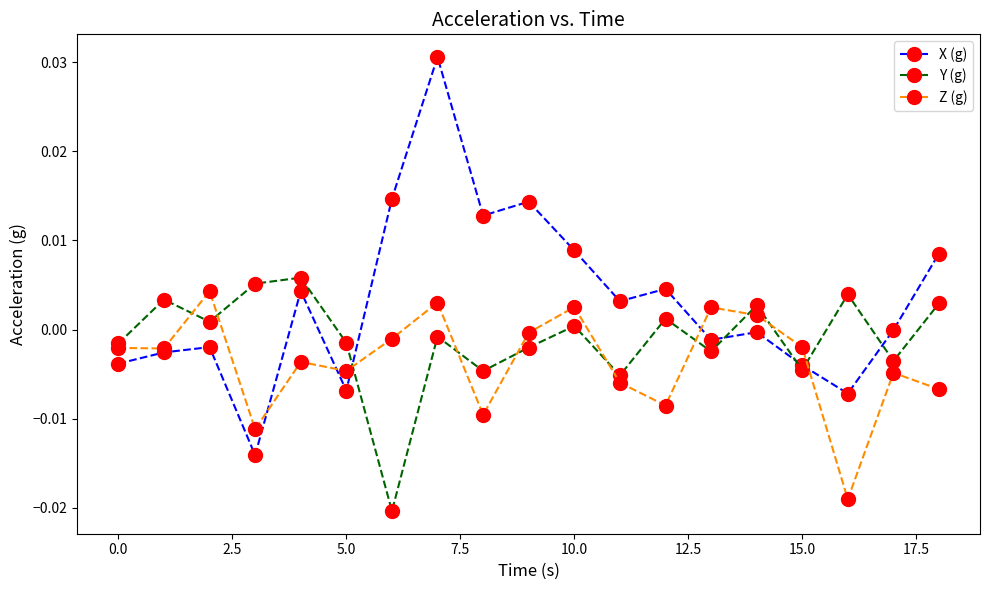

How many series are shown in this chart?

3